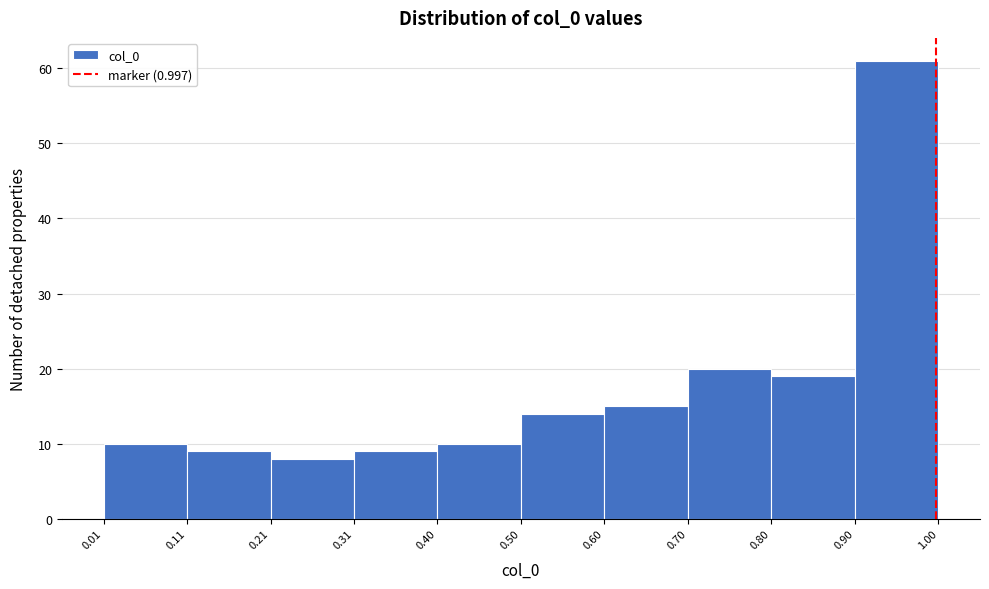

Reading left to right, transcribe this chart: for each bar, give the range it covers on the x-axis and its height. The values are not printed on the chart, so give them approximately, as read against the axis.

0.01 to 0.11: 10
0.11 to 0.21: 9
0.21 to 0.31: 8
0.31 to 0.40: 9
0.40 to 0.50: 10
0.50 to 0.60: 14
0.60 to 0.70: 15
0.70 to 0.80: 20
0.80 to 0.90: 19
0.90 to 1.00: 61